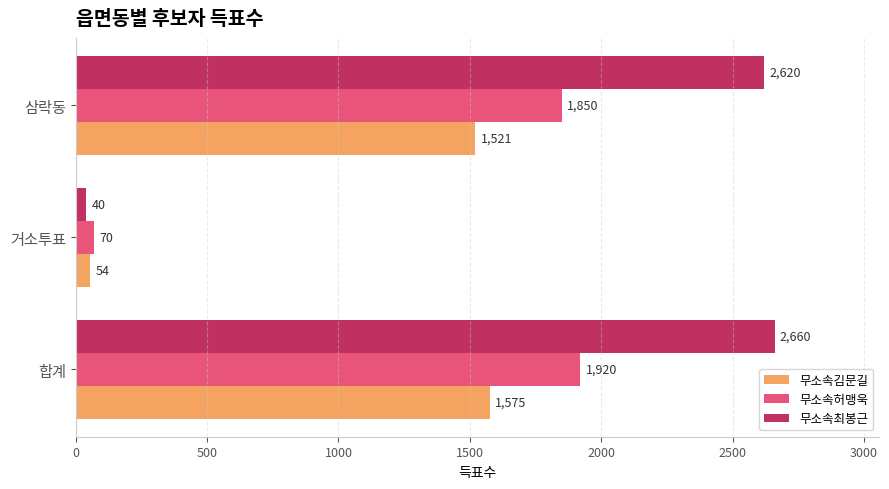

The 무소속허맹욱 series shows 70 at 거소투표. True or false?

True